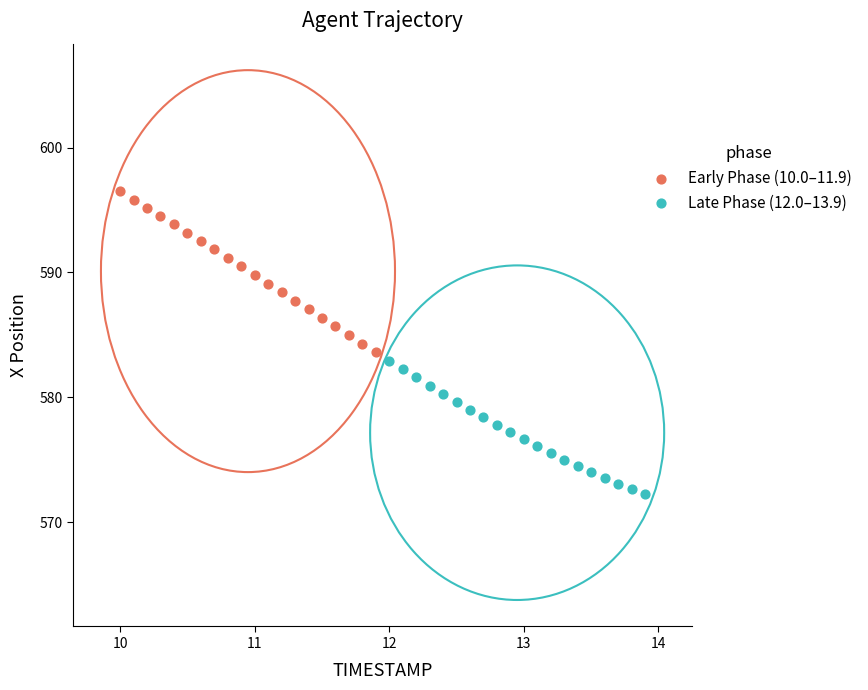

Which series contains the highest Y value?

Early Phase (10.0–11.9)